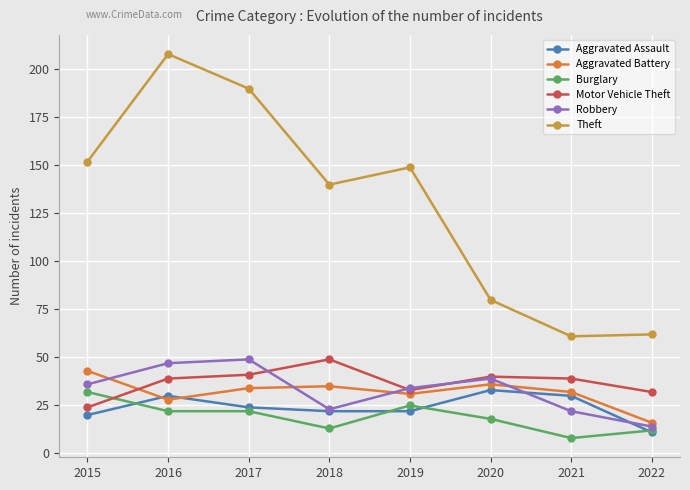

In Theft, how many points are lower than both neighbors (excluding endpoints)?

2